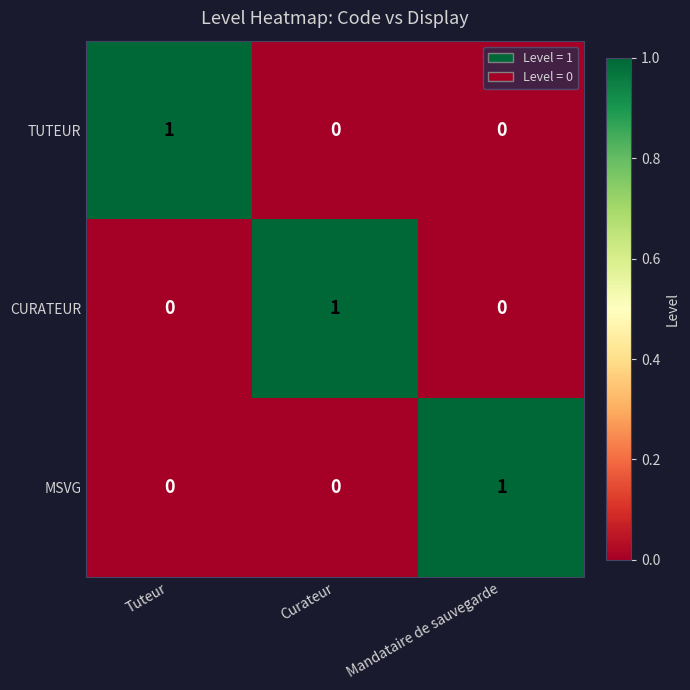

At how many categories does at least one series exceed 0?

3